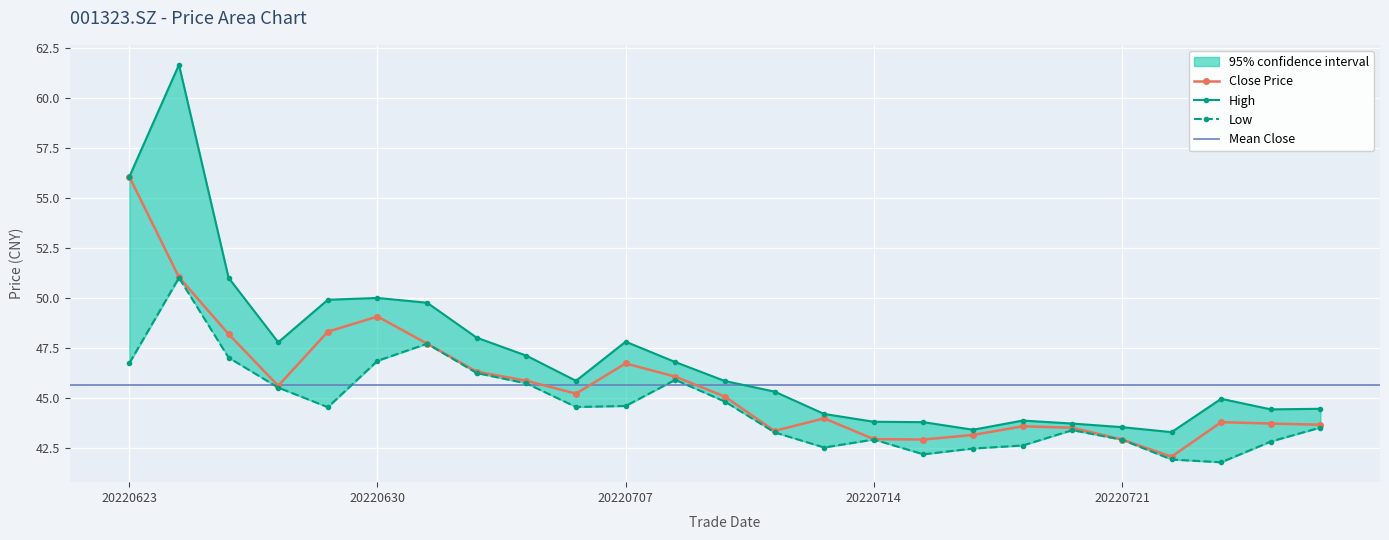

Count the number of categories in the chart.

25